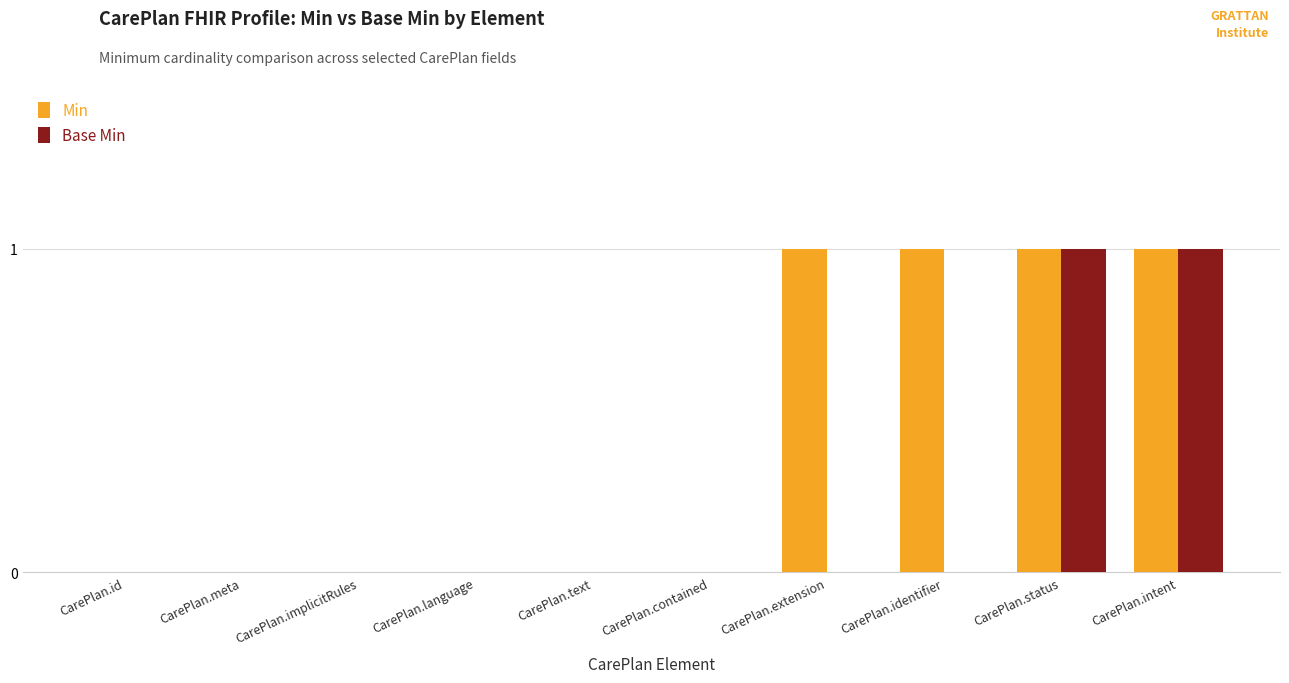

The Base Min series shows 1 at CarePlan.implicitRules. True or false?

False